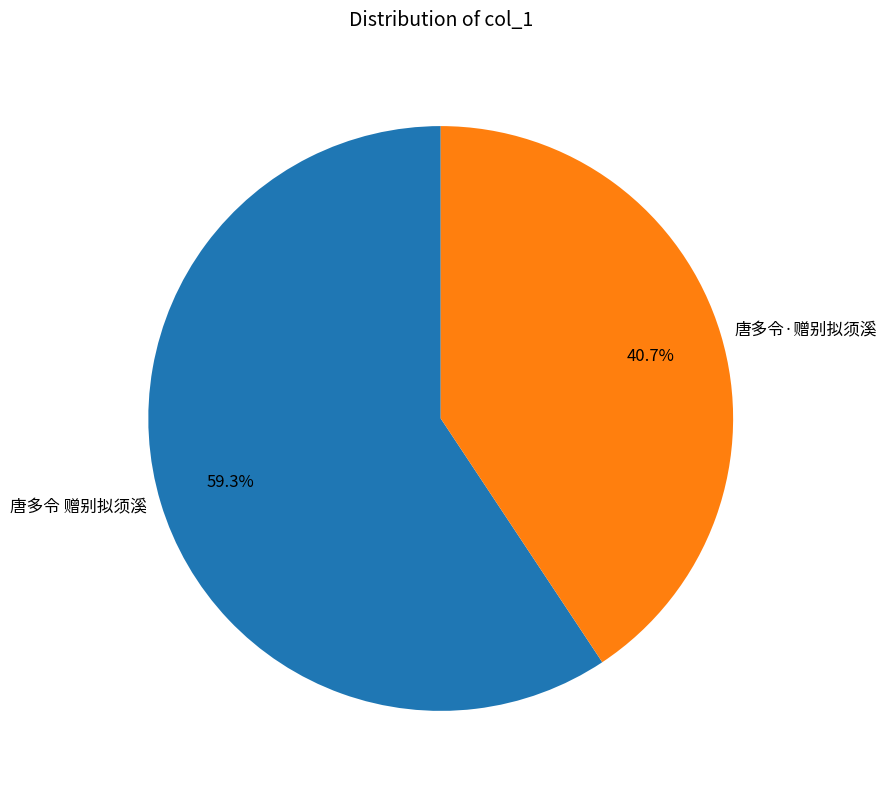

The 唐多令·赠别拟须溪 slice represents 52% of the pie. True or false?

False